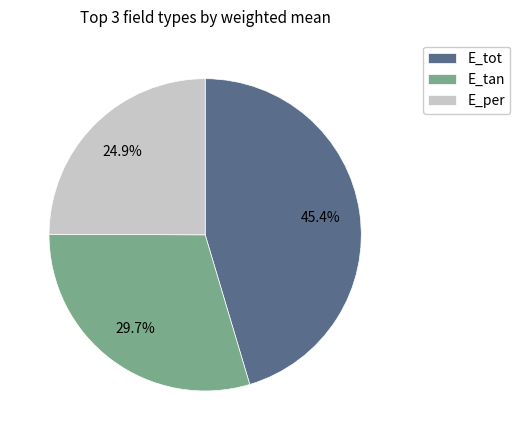

Which slice is the smallest?

E_per